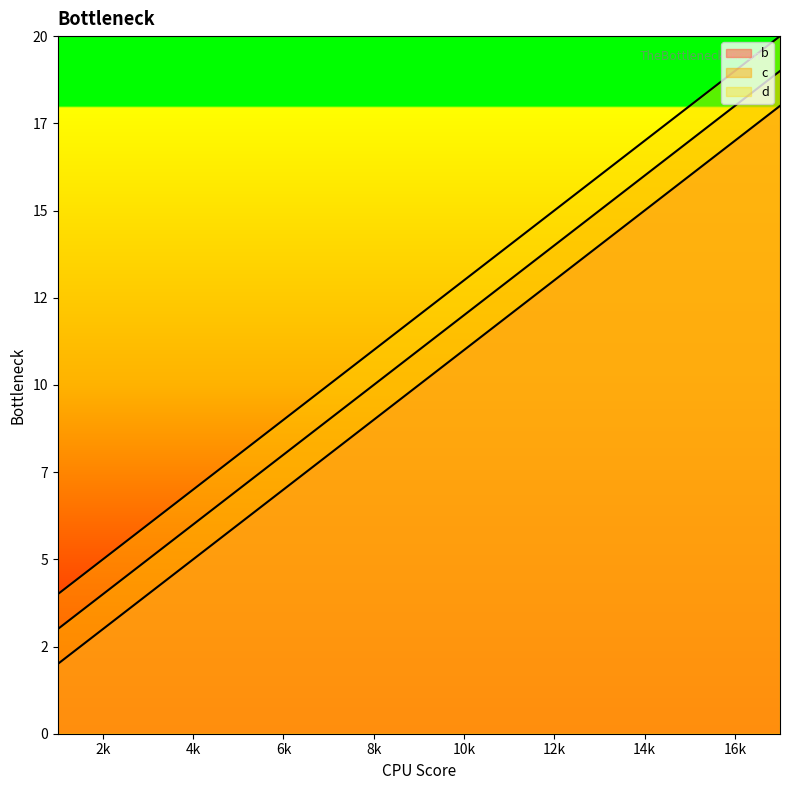

Reading right to left, what are all the values shown in this chart?

b: 17=18	13=14	9=10	5=6	1=2
c: 17=19	13=15	9=11	5=7	1=3
d: 17=20	13=16	9=12	5=8	1=4